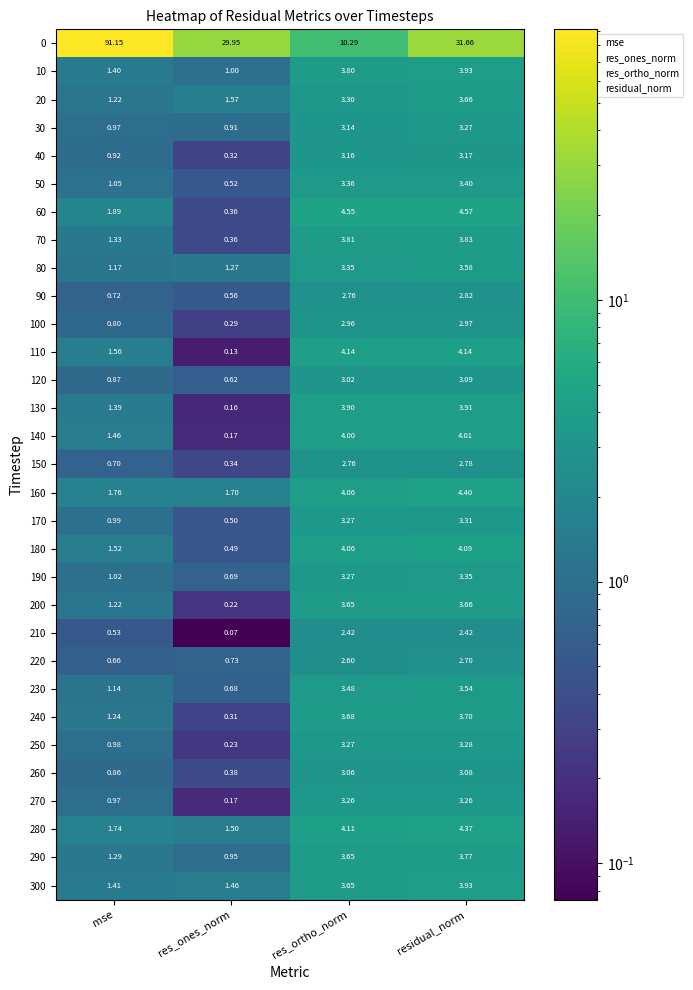

At which label does 180 reach its peak?

residual_norm